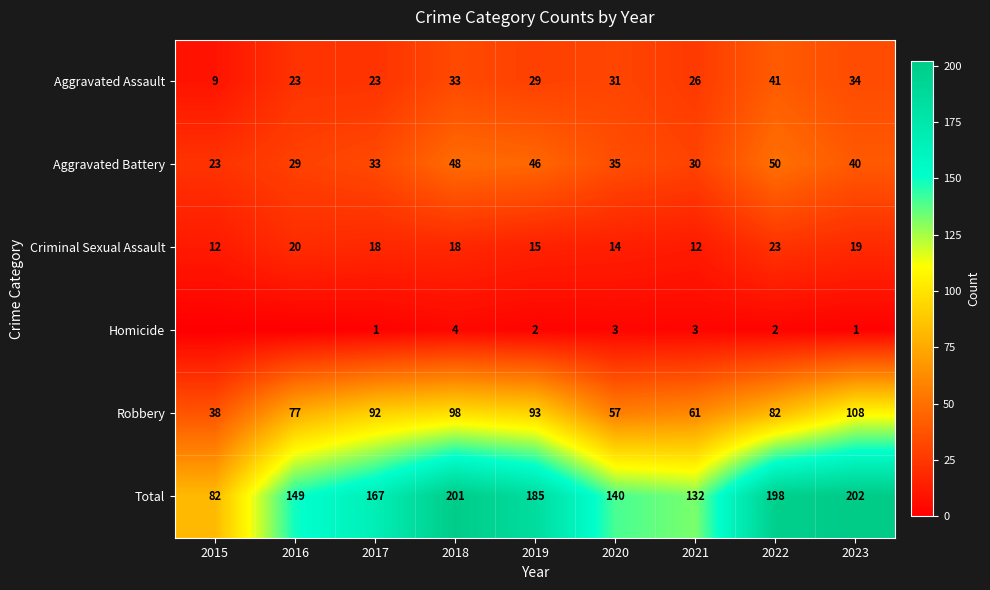

How many values in the Robbery series are below 82?

4